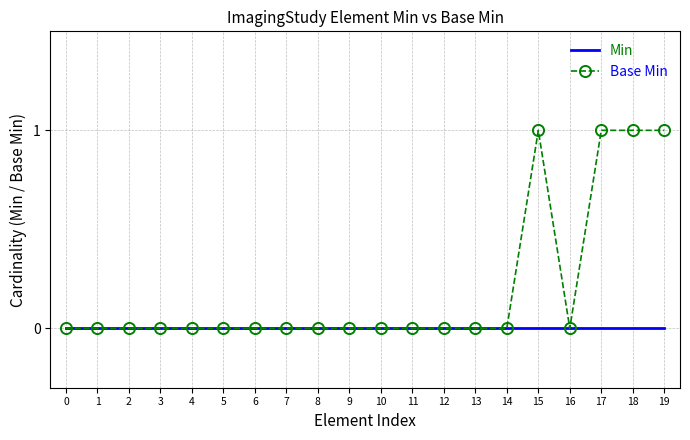

Rank the series by their maximum value, from lowest to highest.

Min, Base Min